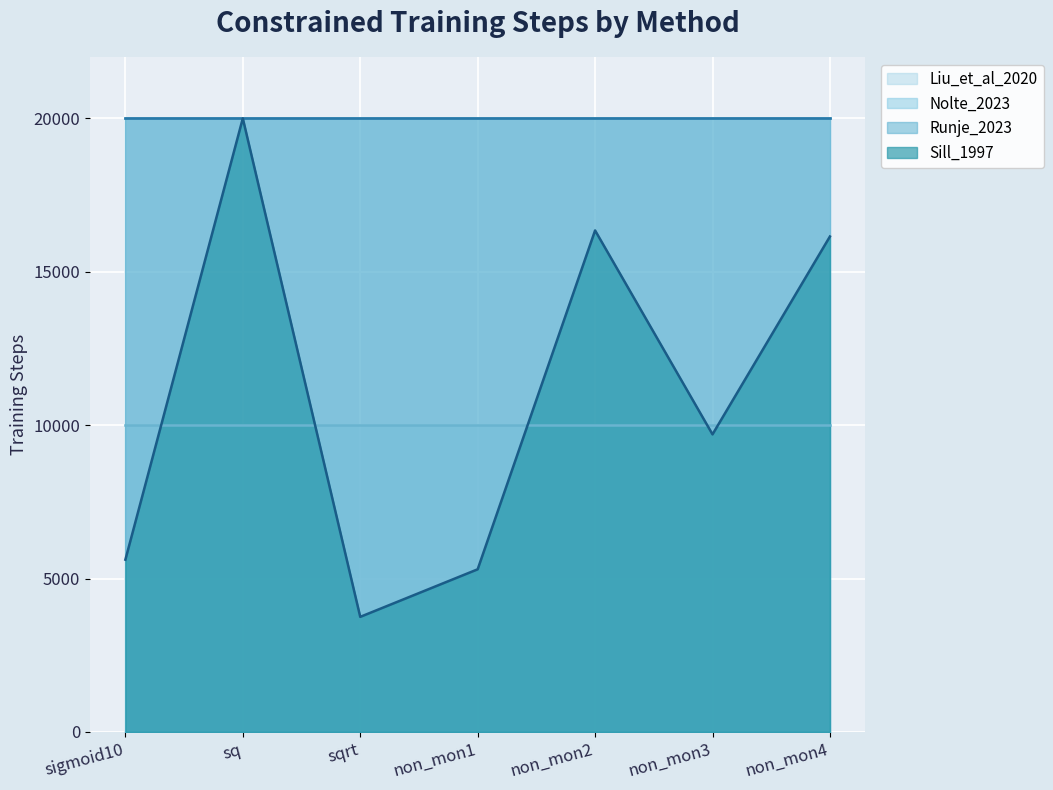

At which category does the chart reach its peak across all series?

sq